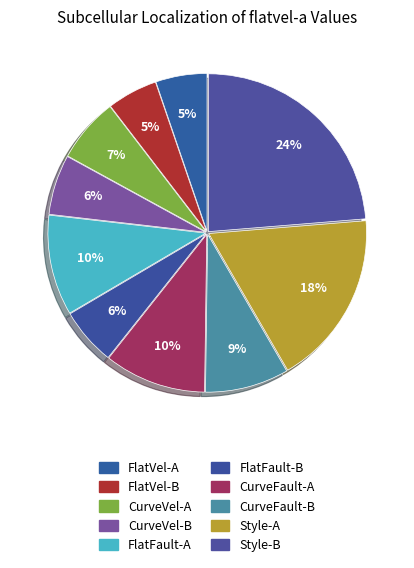

How many segments does this pie chart have?

10